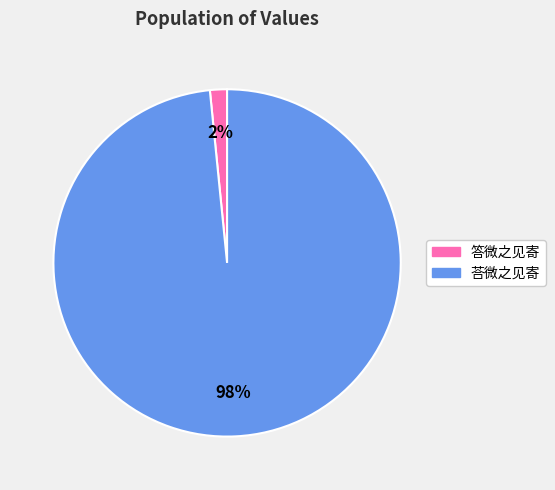

Which slice represents more than half of the pie?

荅微之见寄